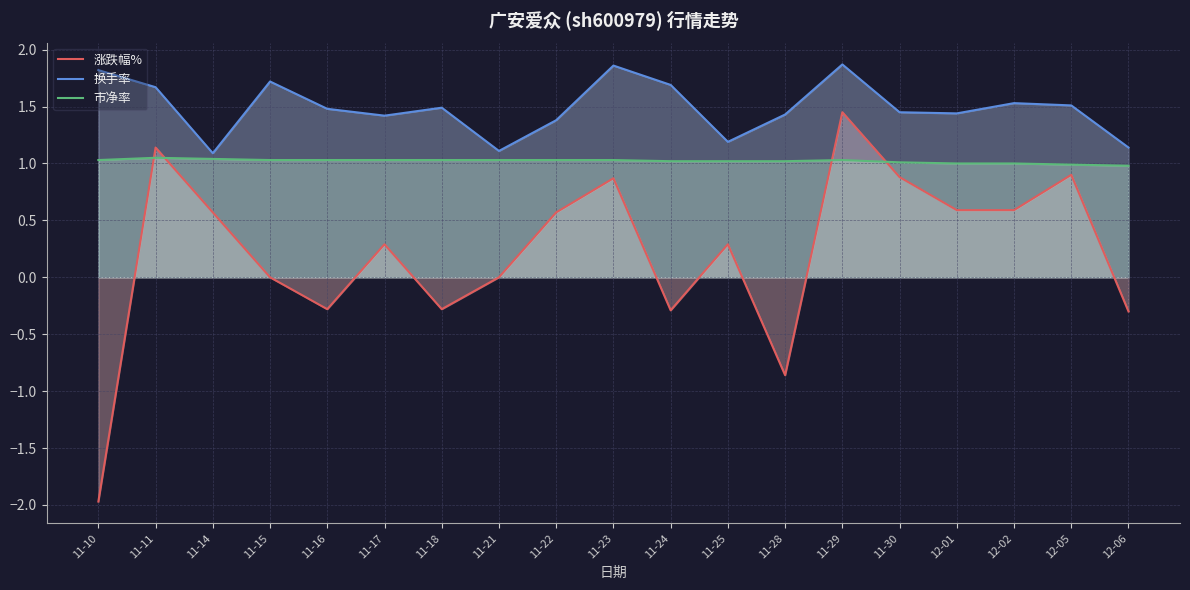

At how many categories does at least one series exceed 0?

19